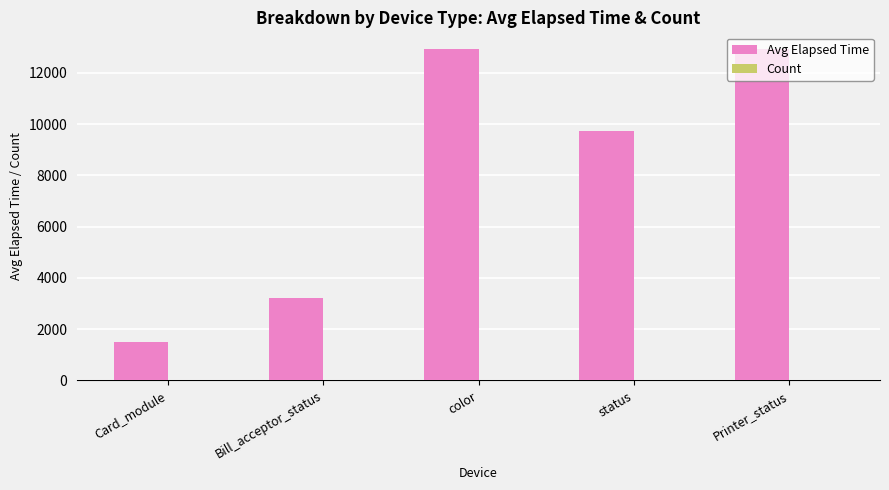

The Avg Elapsed Time series shows 2348.8 at Card_module. True or false?

False